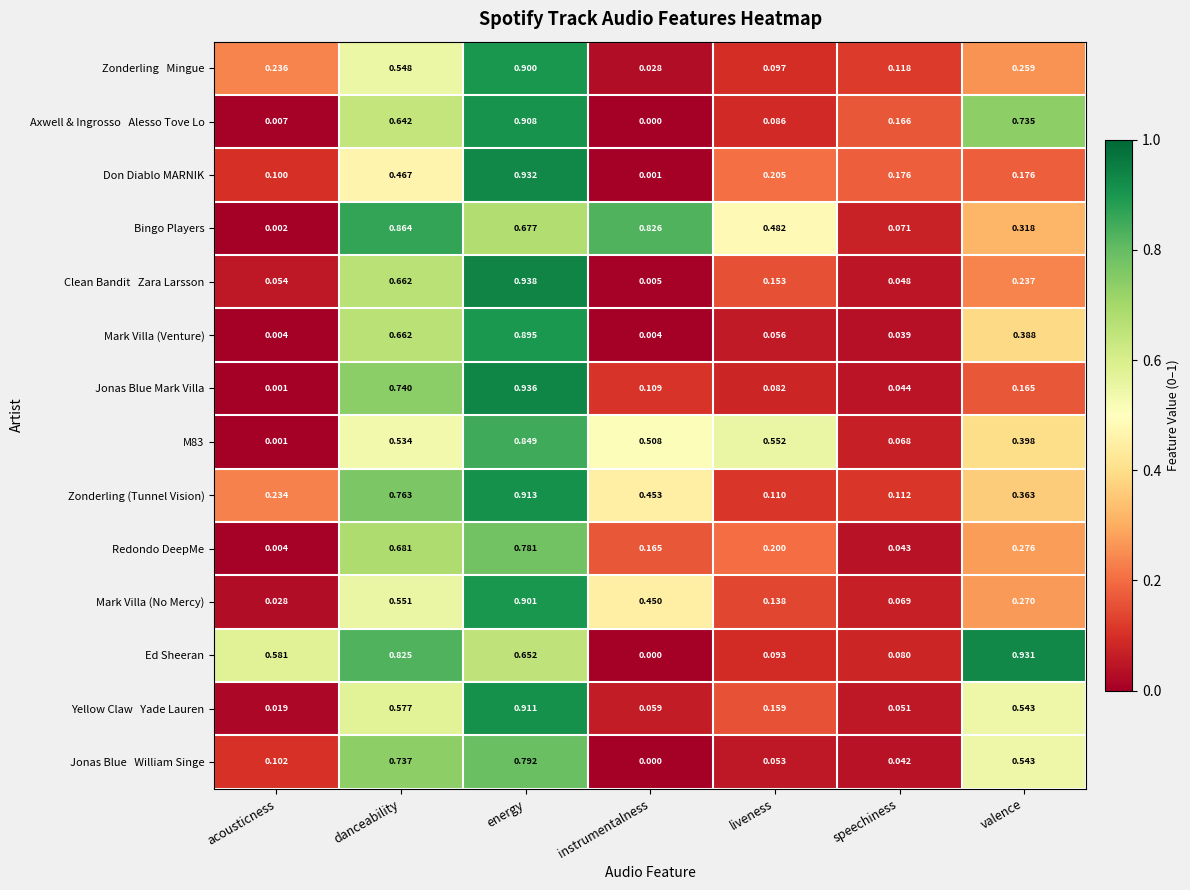

Which series has the widest spread of values?

Jonas Blue Mark Villa